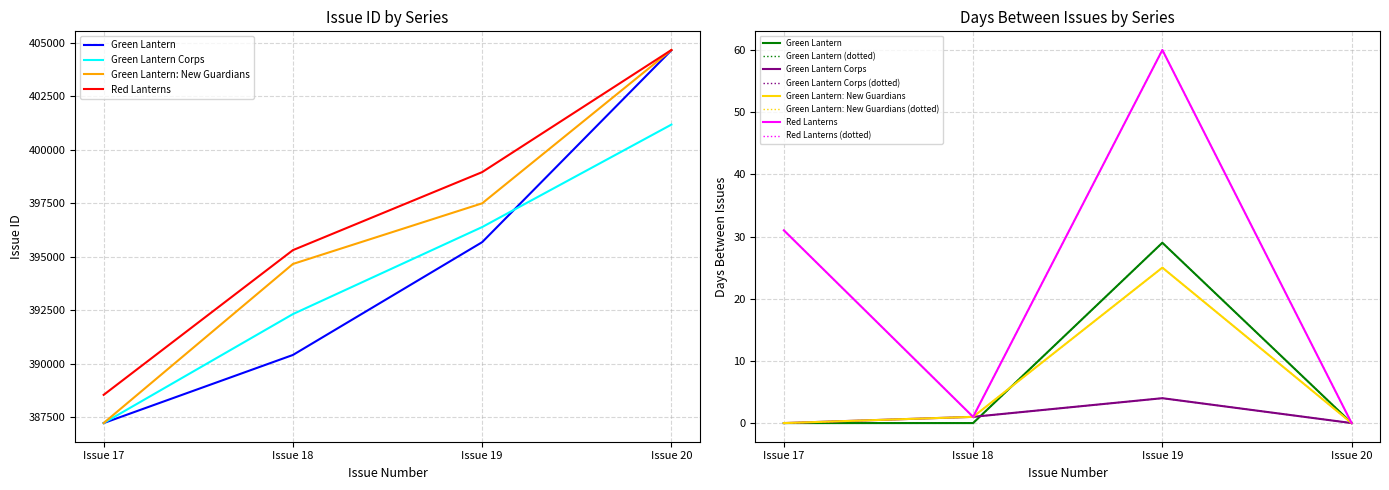

The Green Lantern Corps series shows 116573 at Issue 20. True or false?

False